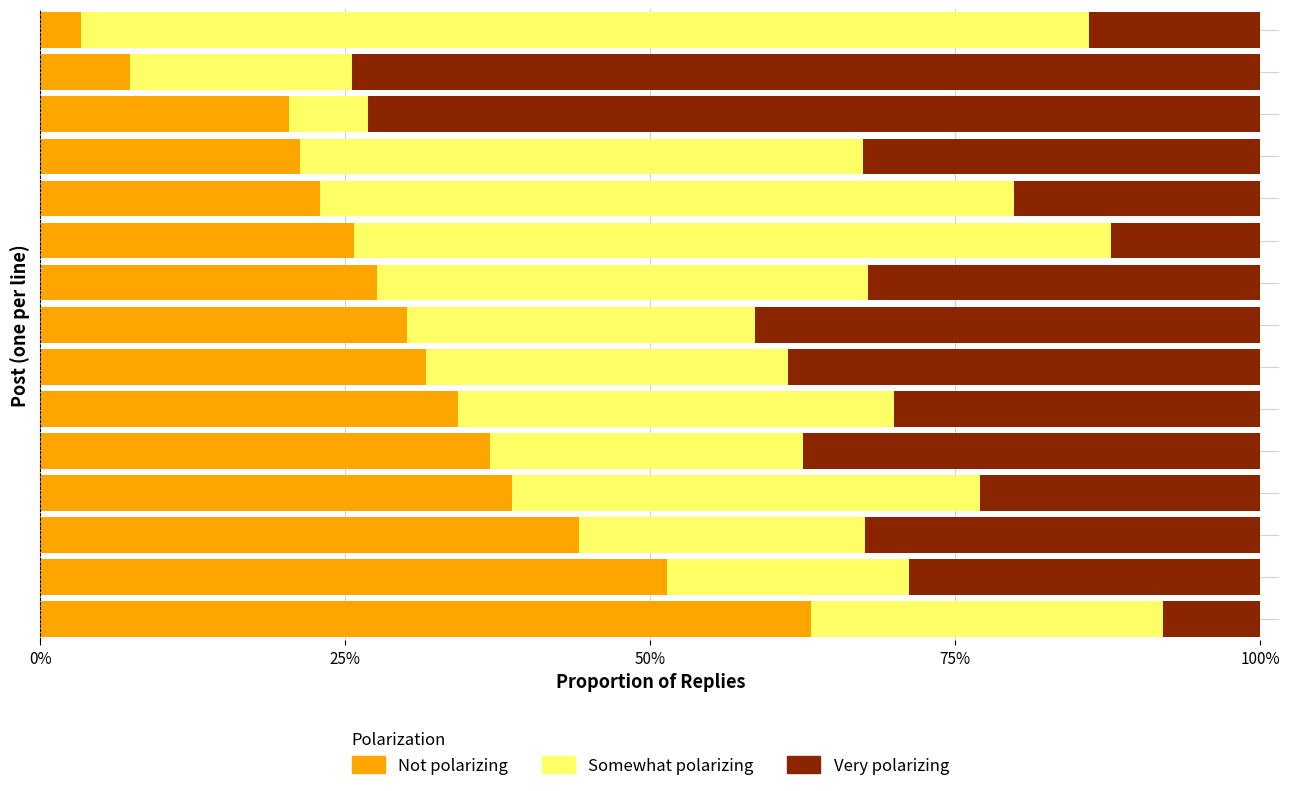

What is the difference between the maximum and minimum values in the Not polarizing series?

59.9